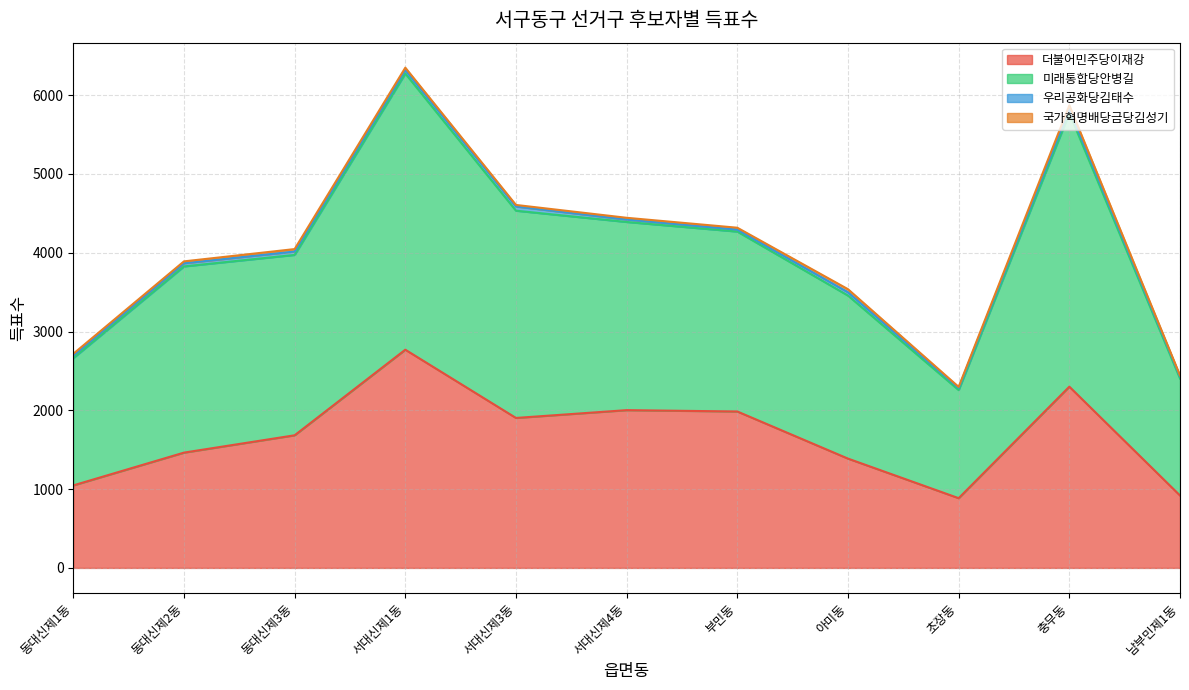

What is the minimum value for 더불어민주당이재강?

885